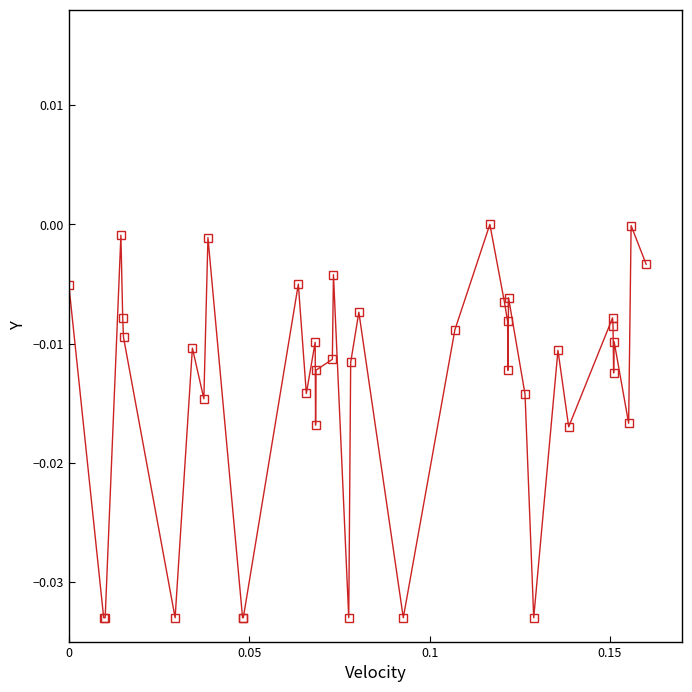

What is the sum of all values?

-0.5